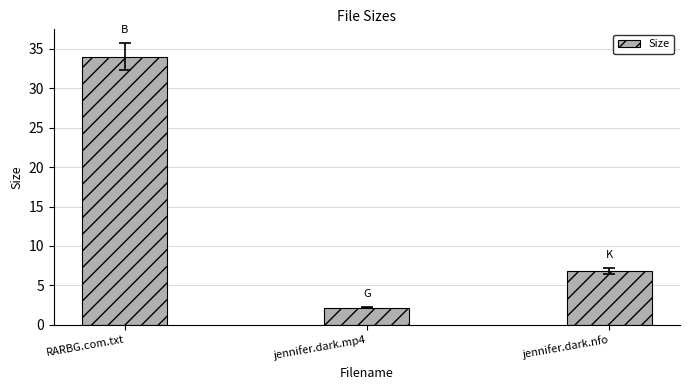

Reading left to right, extract all data points from this chart.

34.0	2.2	6.8